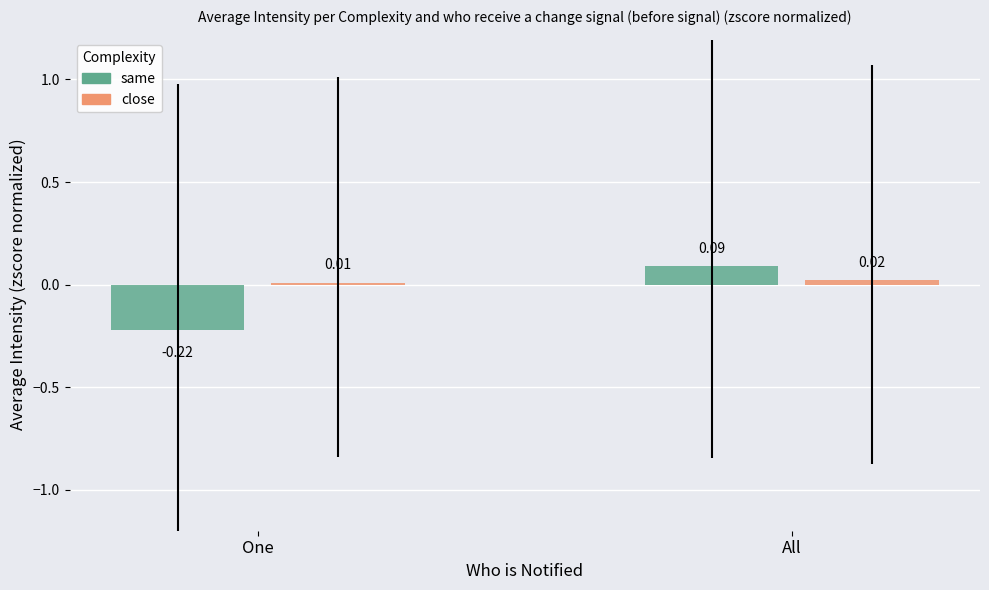

Rank the categories by same value from highest to lowest.

All, One